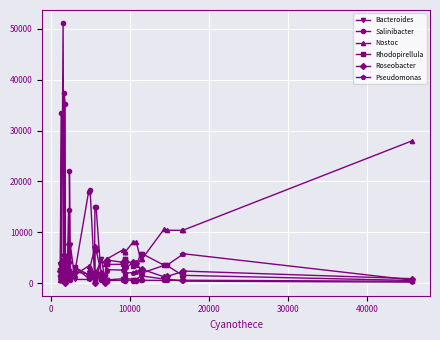

Which series has the widest spread of values?

Salinibacter